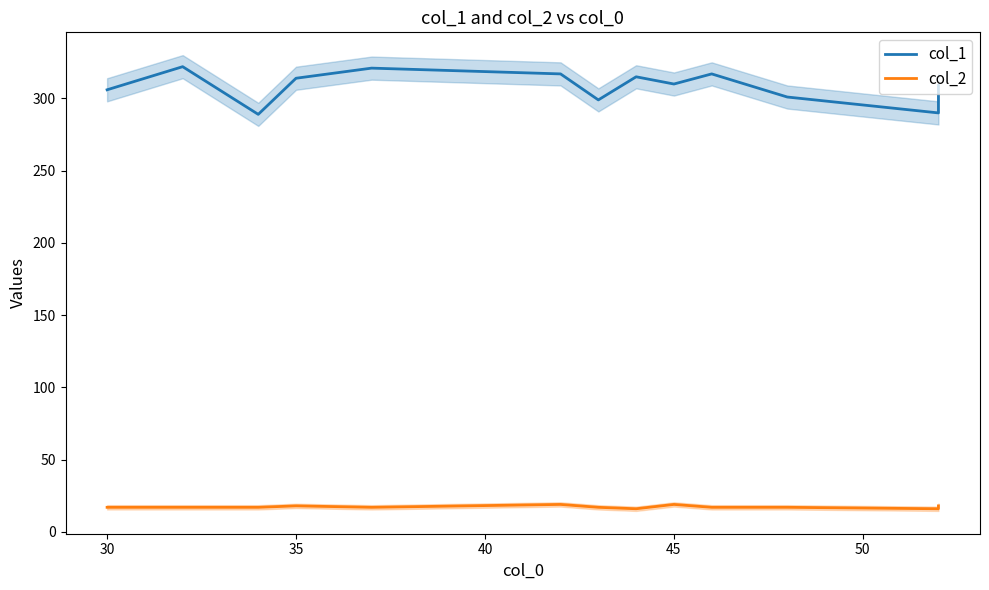

What is the value of the col_2 point at the 1st from the left?

17